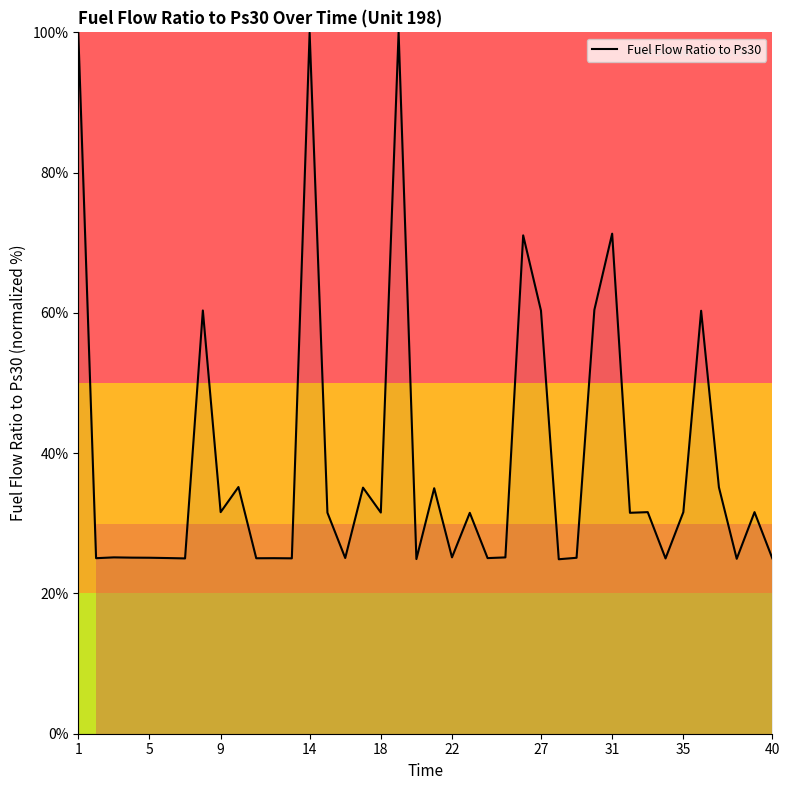

How many categories are shown in the chart?

40